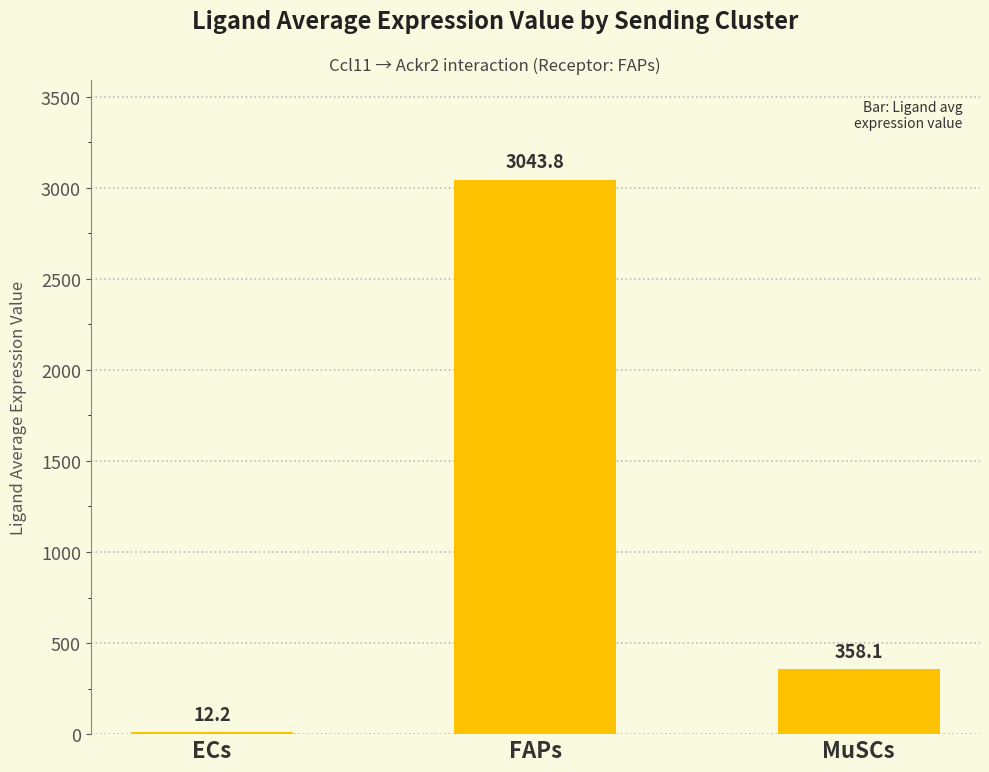

List the labels in order of value, largest first.

FAPs, MuSCs, ECs